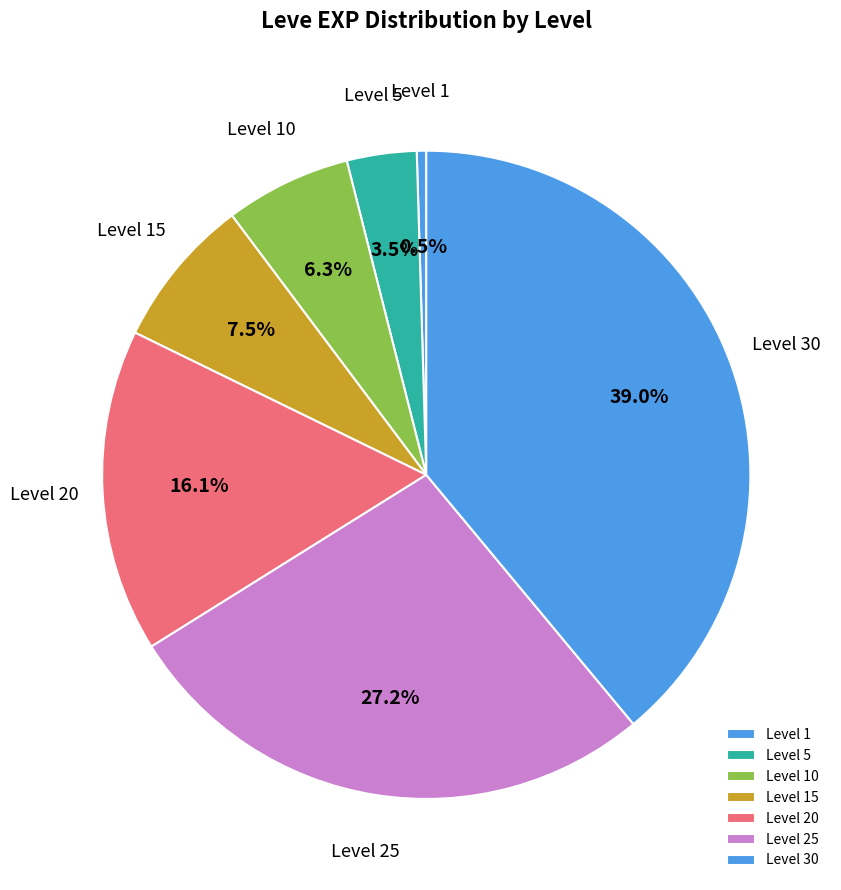

How many slices are in this pie chart?

7